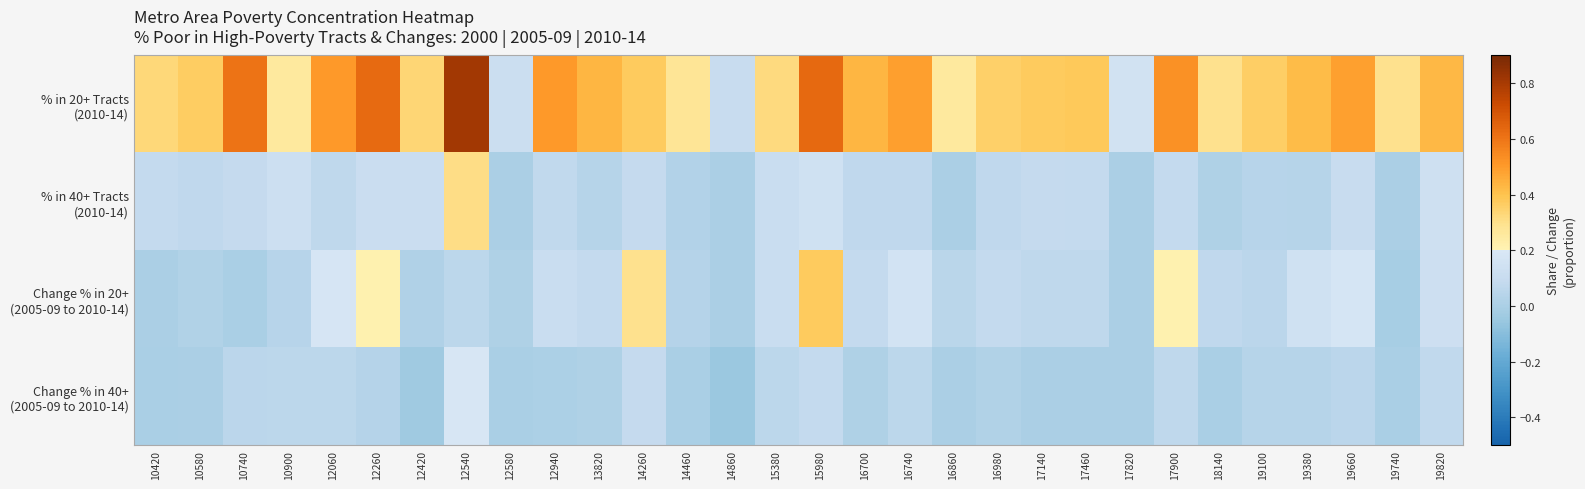

Rank the series by their maximum value, from lowest to highest.

Change % in 40+ (2005-09 to 2010-14), % in 40+ Tracts (2010-14), Change % in 20+ (2005-09 to 2010-14), % in 20+ Tracts (2010-14)